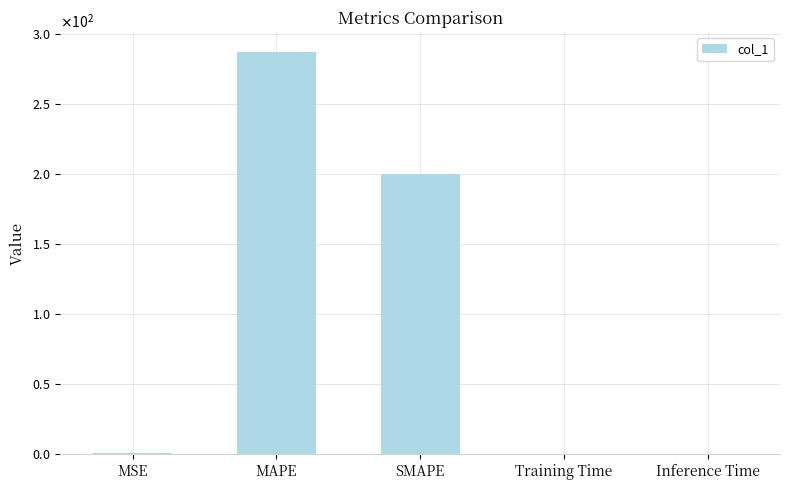

What is the difference between the maximum and minimum values?

287.0